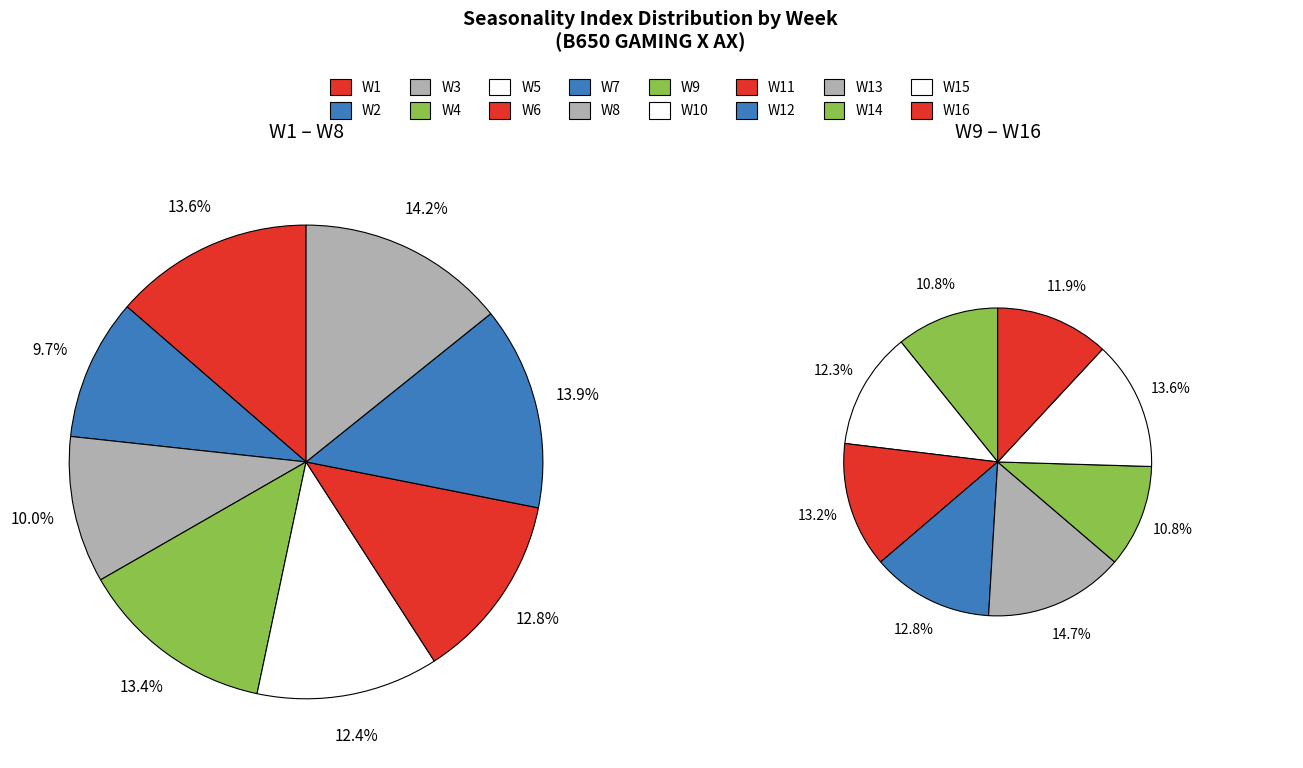

Is it true that W10 is 6% of the pie?

True